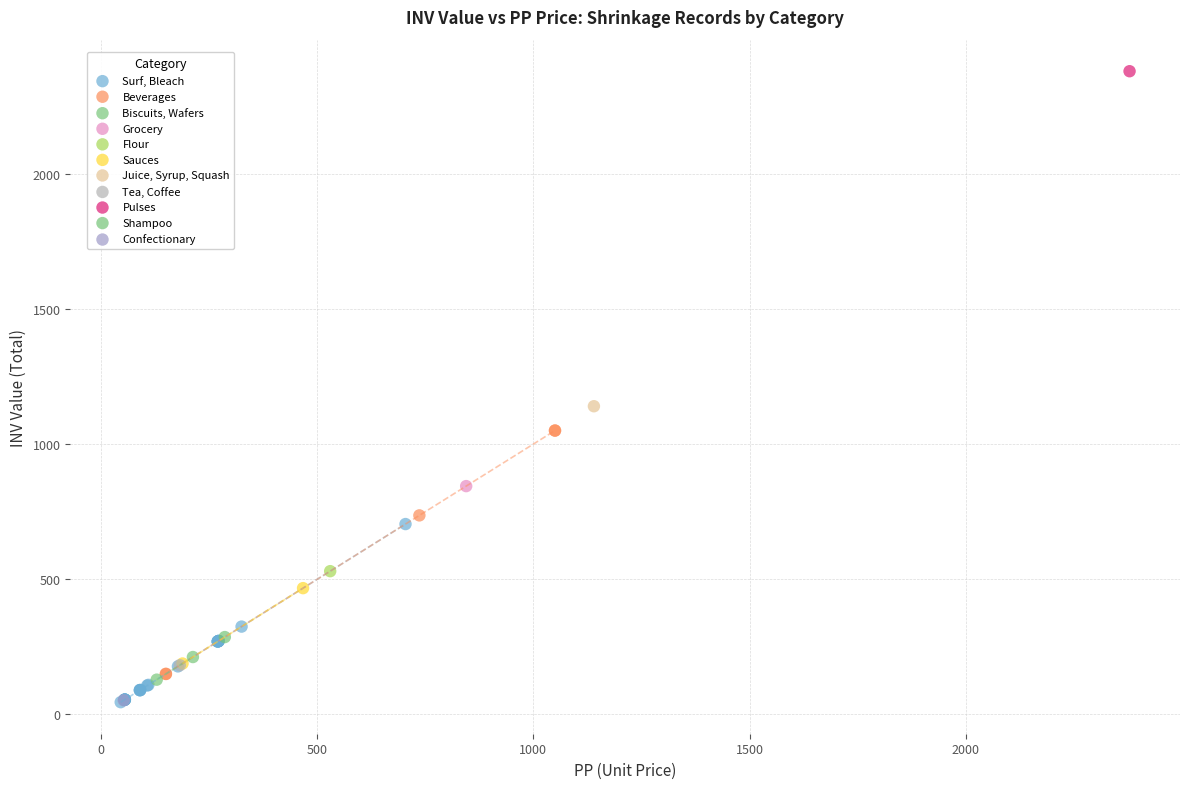

What are all the series names shown in the legend?

Surf, Bleach, Beverages, Biscuits, Wafers, Grocery, Flour, Sauces, Juice, Syrup, Squash, Tea, Coffee, Pulses, Shampoo, Confectionary